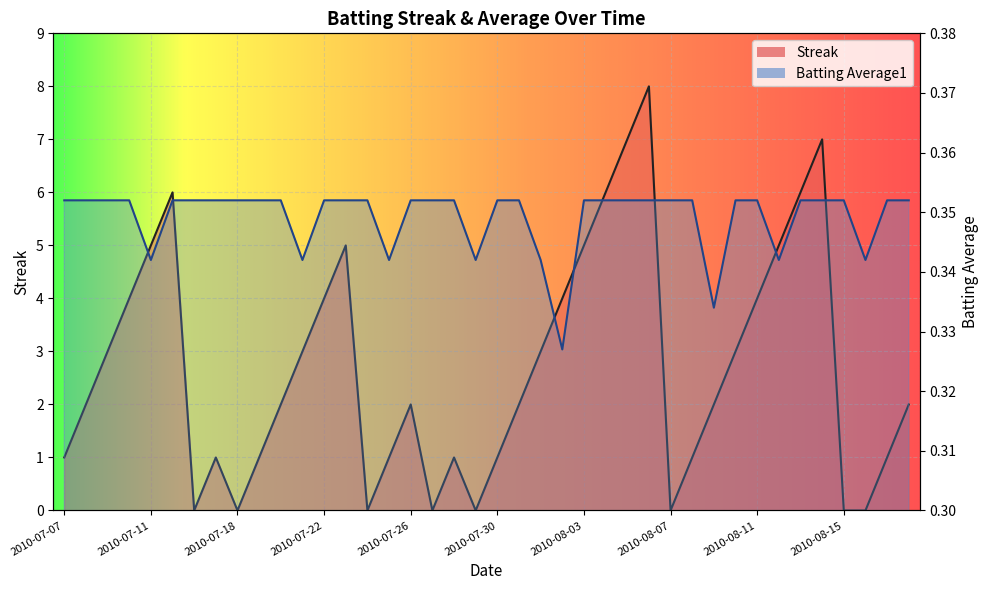

Count the Streak values in the range 1 to 5.

26